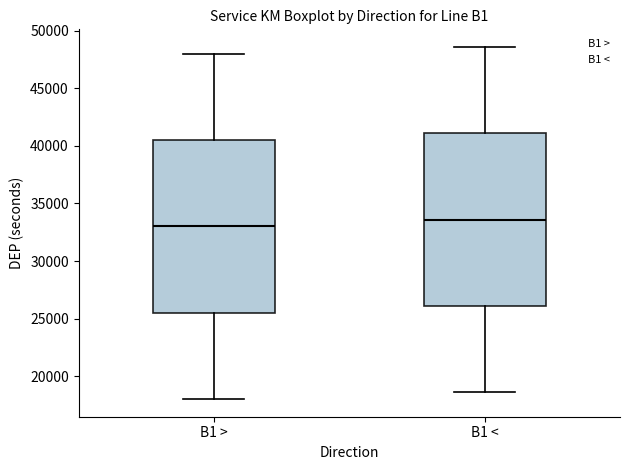

Reading left to right, transcribe this box plot: for each box, give where its median line is, the range the box spans, and where its two whiskers end, as read against the y-axis. The values are not printed on the chart, so give them approximately, as read against the axis.

B1 >: median 33000, box 25500 to 40500, whiskers 18000 to 48000
B1 <: median 33500, box 26000 to 41000, whiskers 18500 to 48500